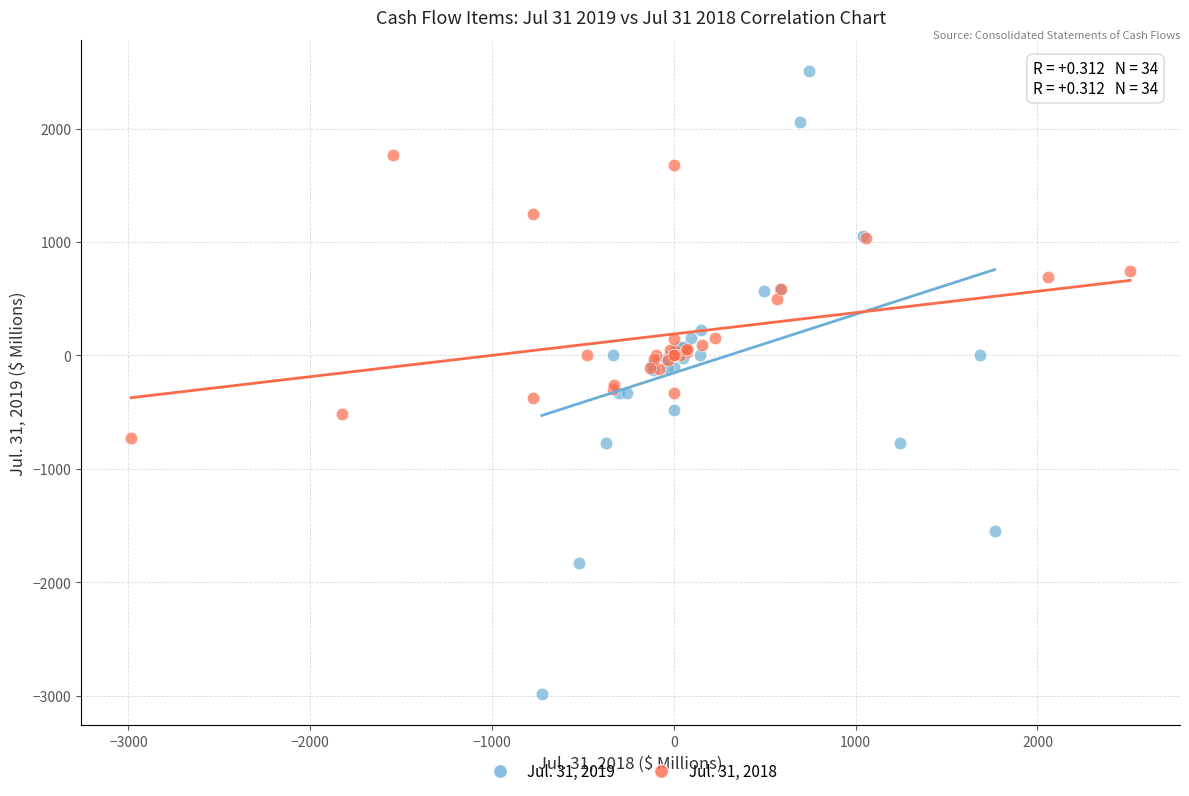

What are all the series names shown in the legend?

Jul. 31, 2019, Jul. 31, 2018